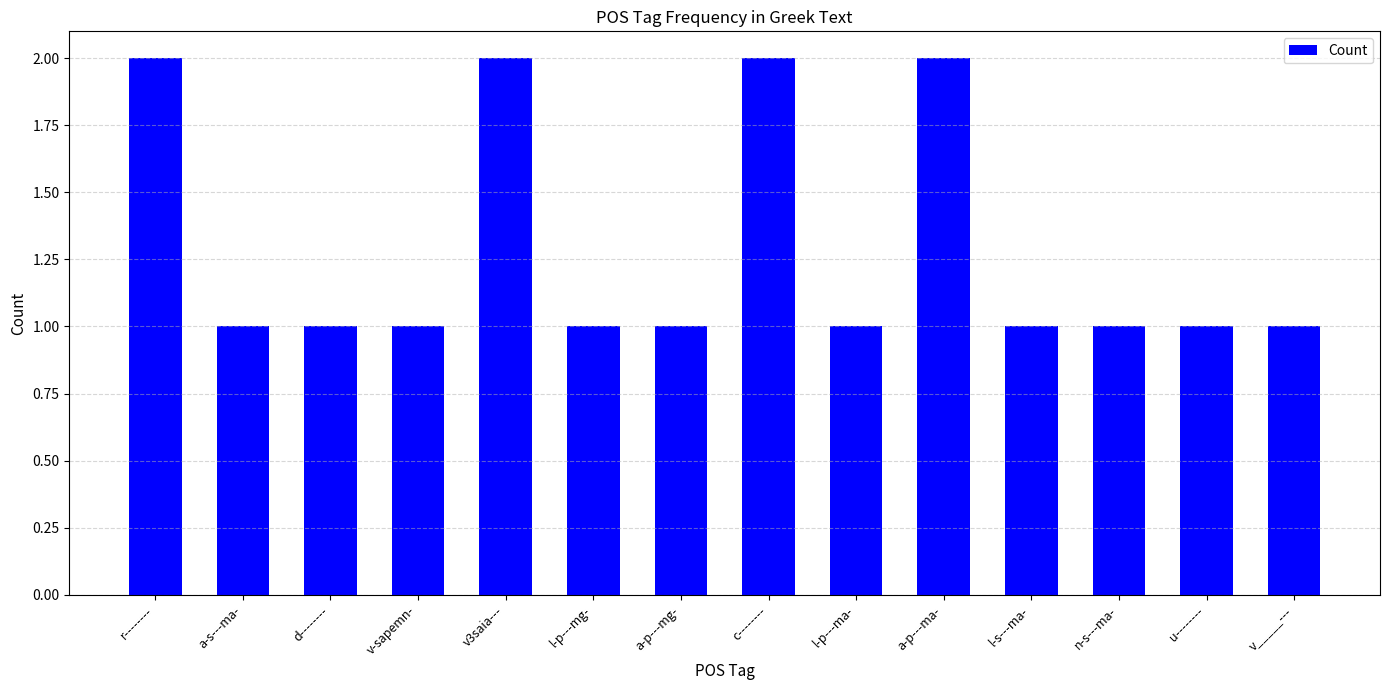

How many bars are there in total?

14